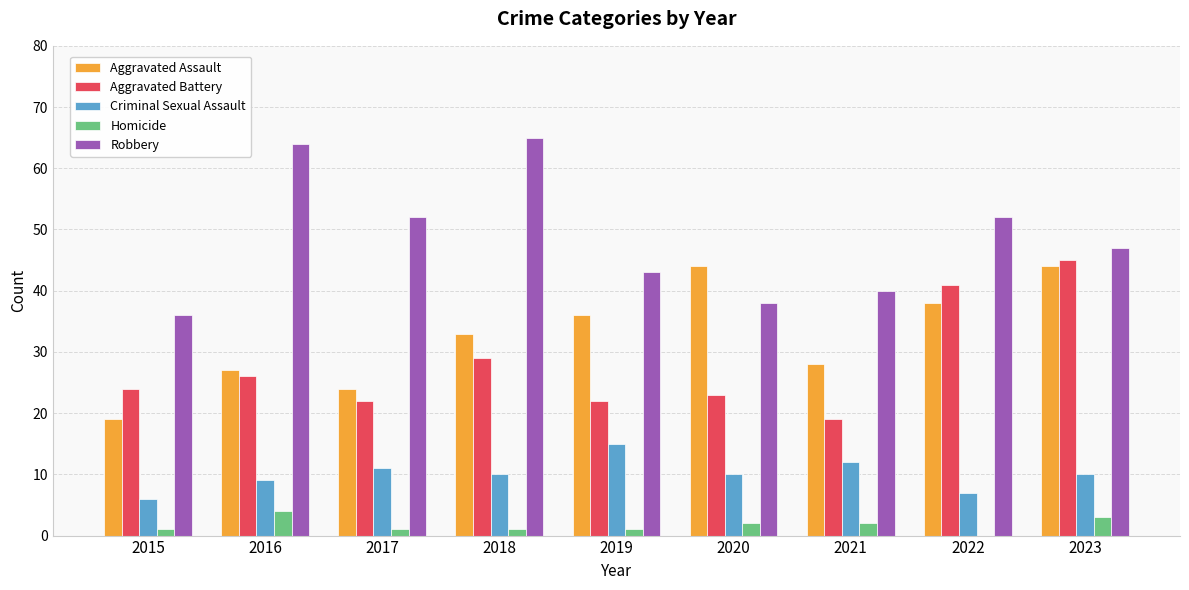

How many values in Homicide are above zero?

8